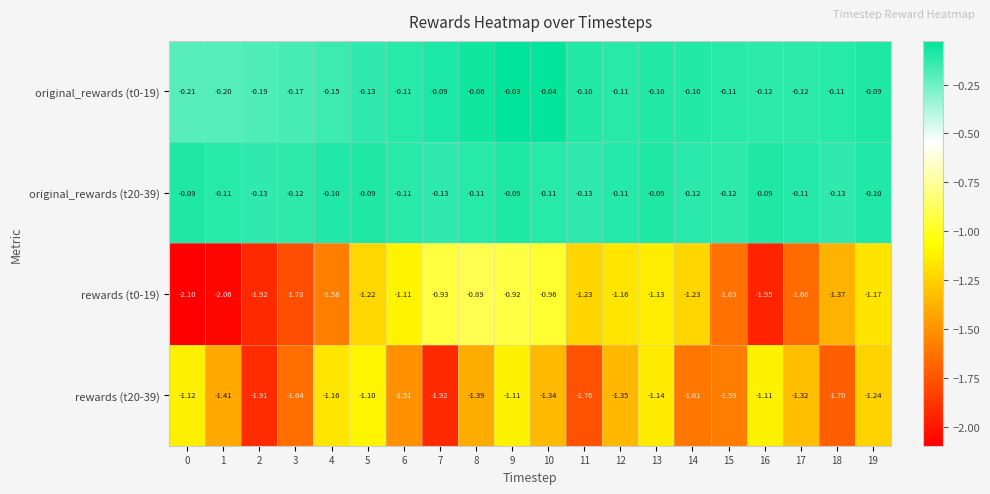

Is the value of original_rewards (t20-39) at 16 greater than the value of rewards (t20-39) at 11?

Yes